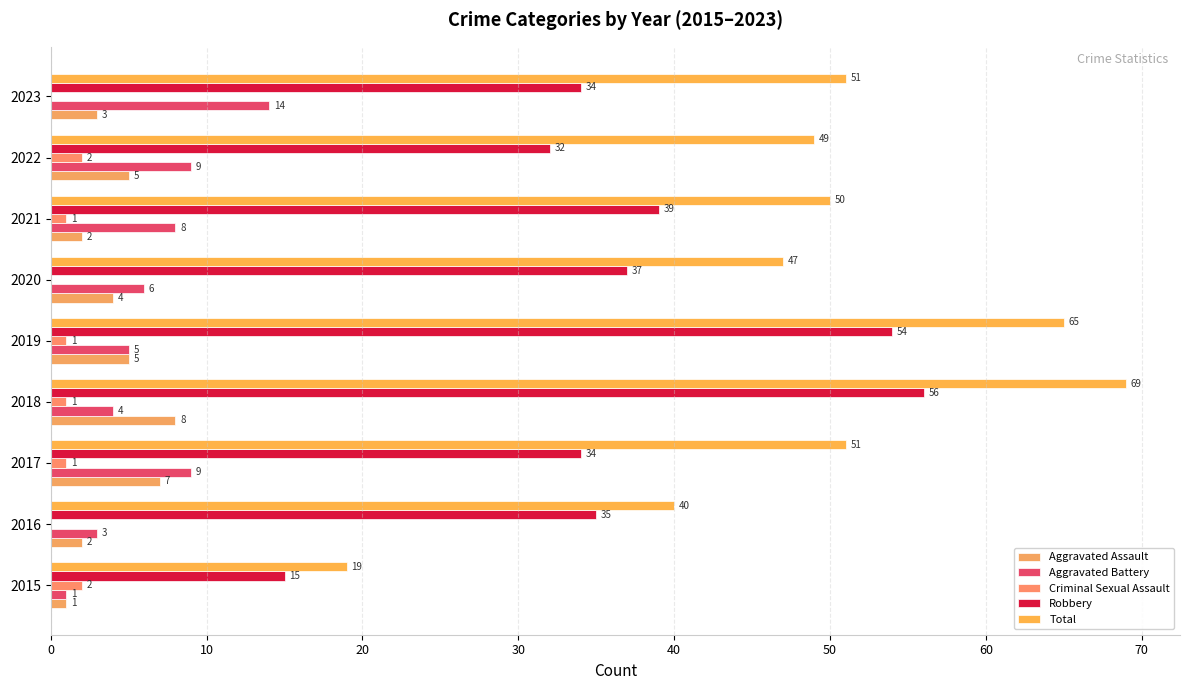

At which label is Aggravated Battery closest to 7?

2020